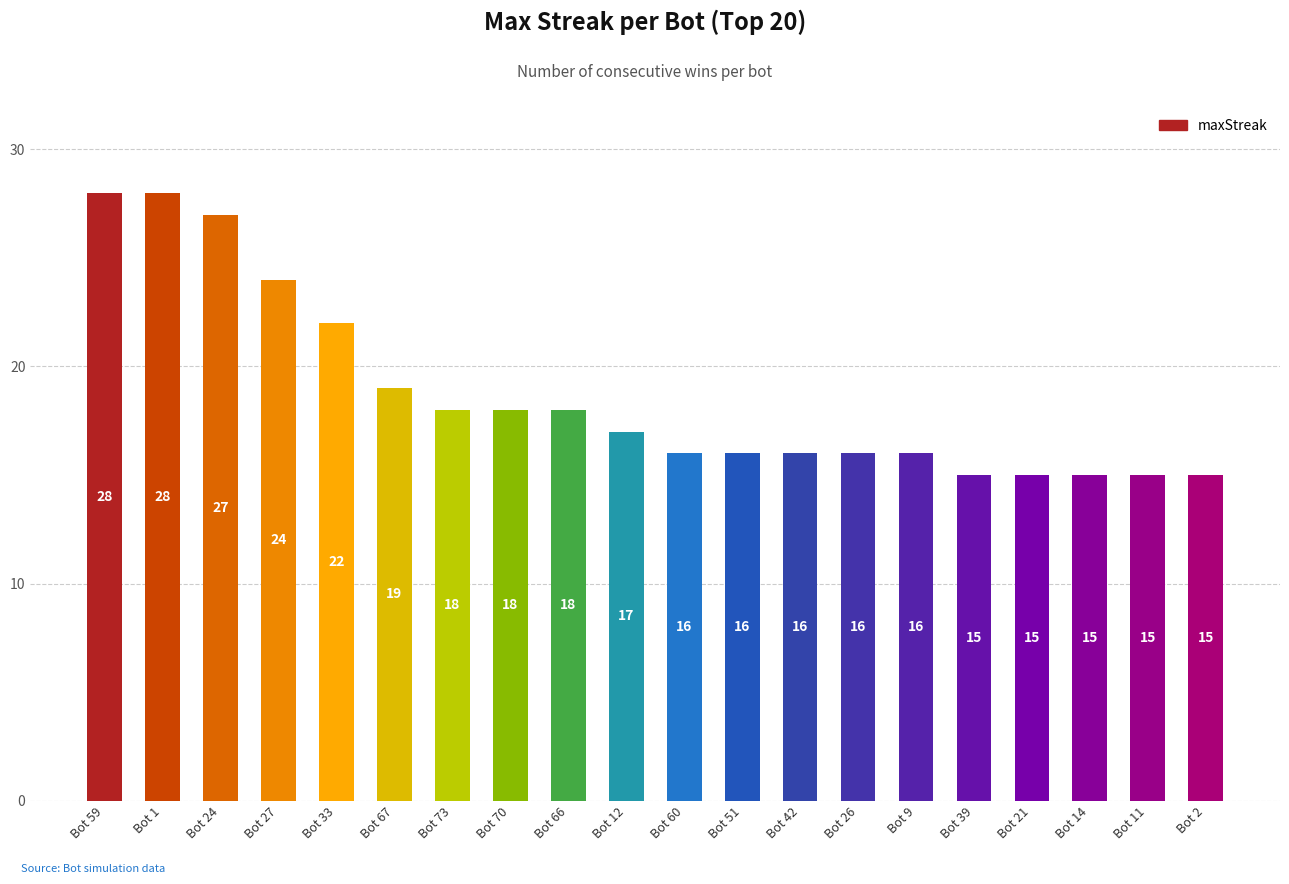

What is the difference between the second highest and second lowest values?

13